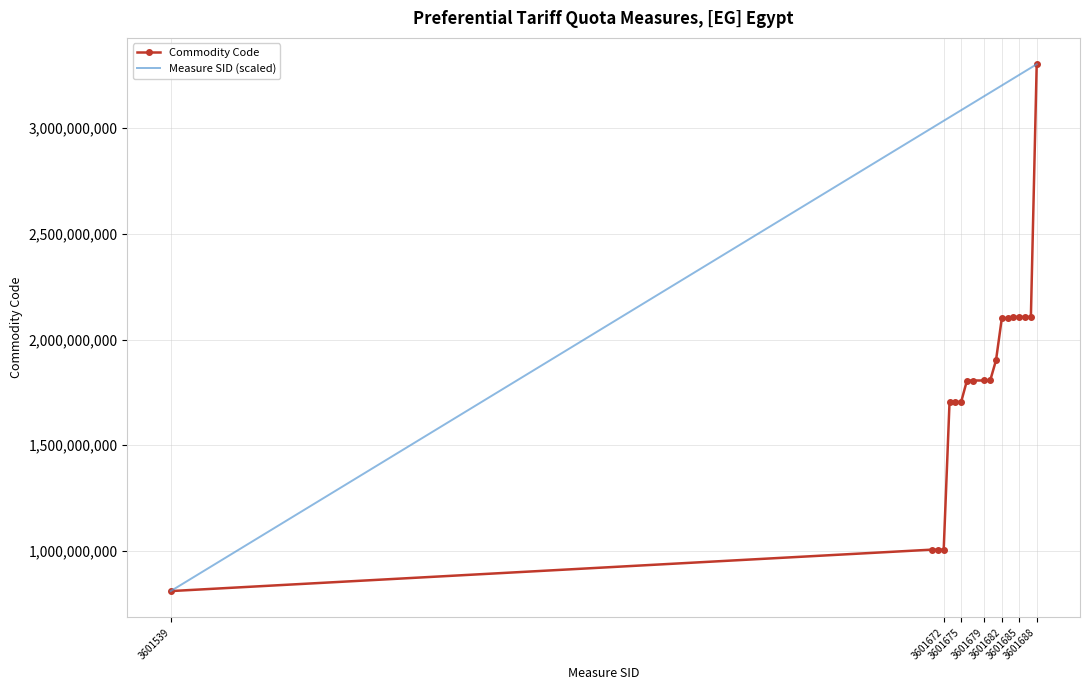

What is the greatest value displayed?

3302102910.0